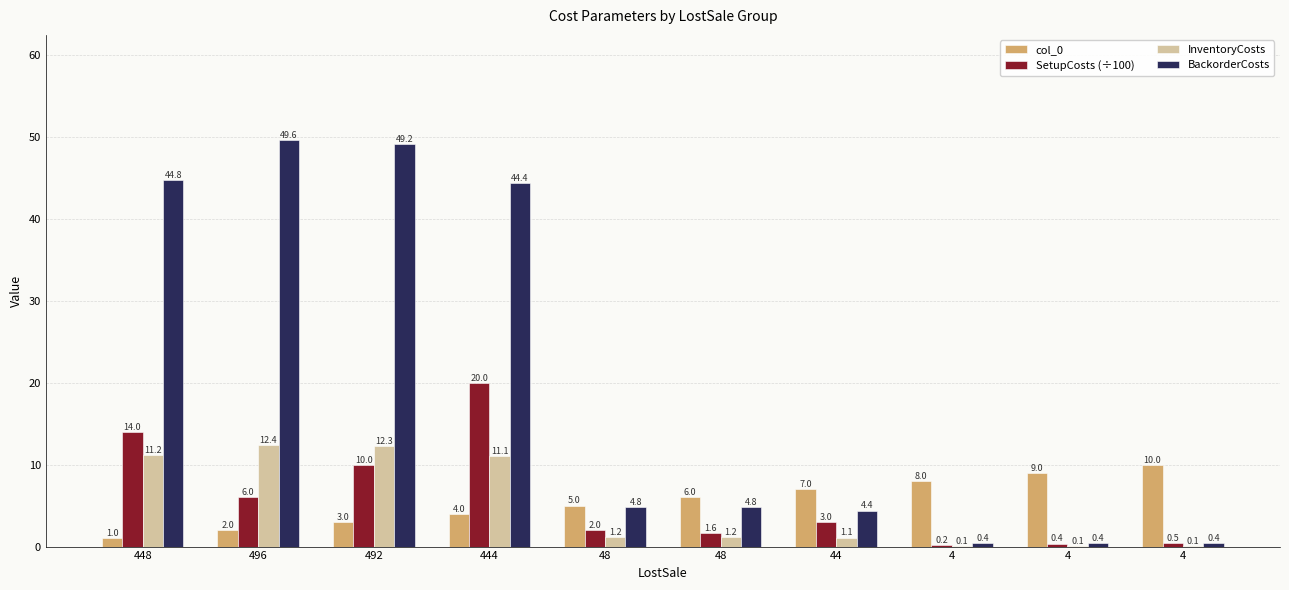

Which has a higher value, 4 or 448?

4